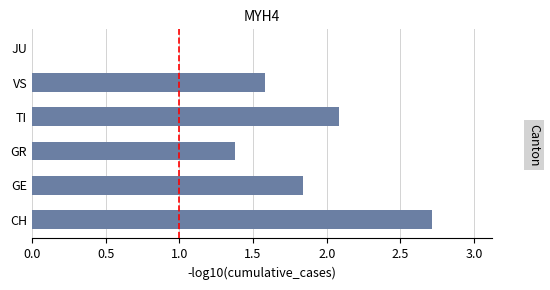

What is the change in value from CH to VS?

-1.1